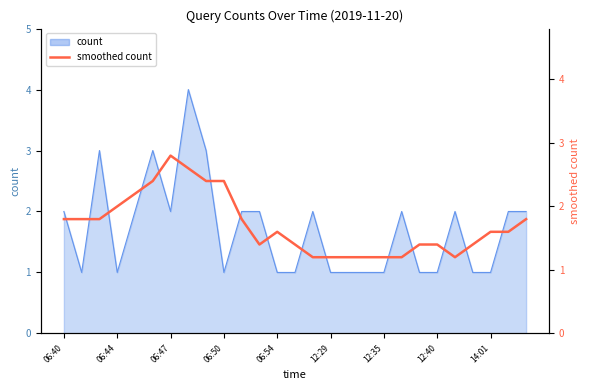

Reading left to right, what are all the values shown in this chart?

1.8	1.8	1.8	2.0	2.2	2.4	2.8	2.6	2.4	2.4	1.8	1.4	1.6	1.4	1.2	1.2	1.2	1.2	1.2	1.2	1.4	1.4	1.2	1.4	1.6	1.6	1.8